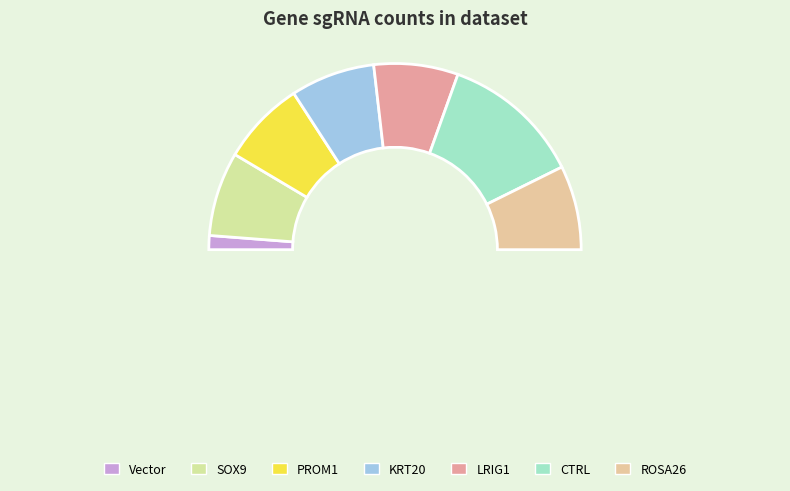

Is there a majority slice in this chart?

No